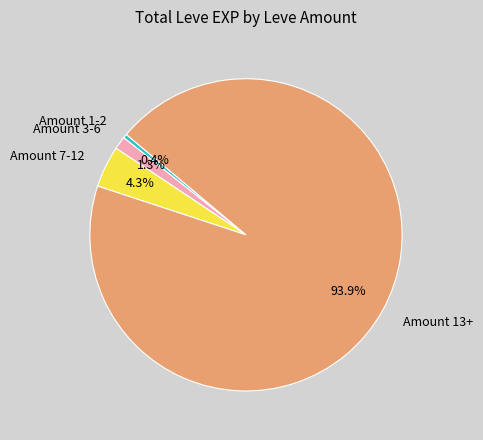

Which has a higher value, Amount 13+ or Amount 3-6?

Amount 13+